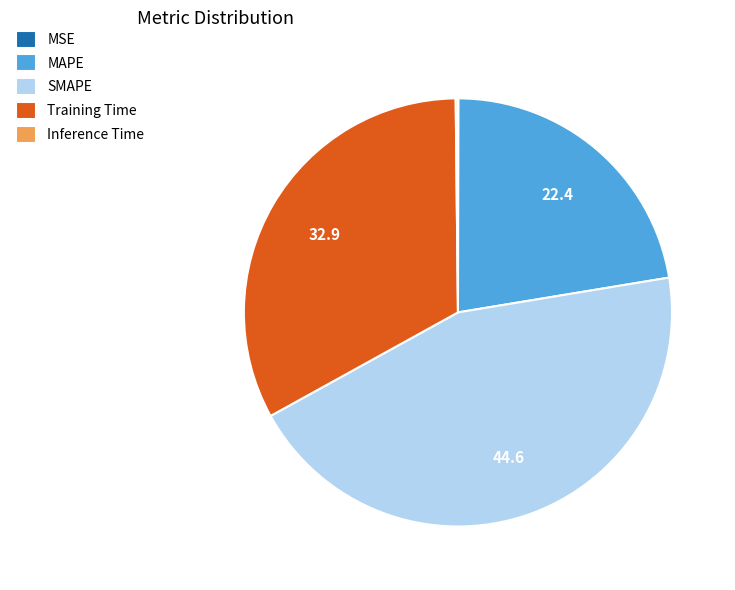

Which slice is the largest?

SMAPE